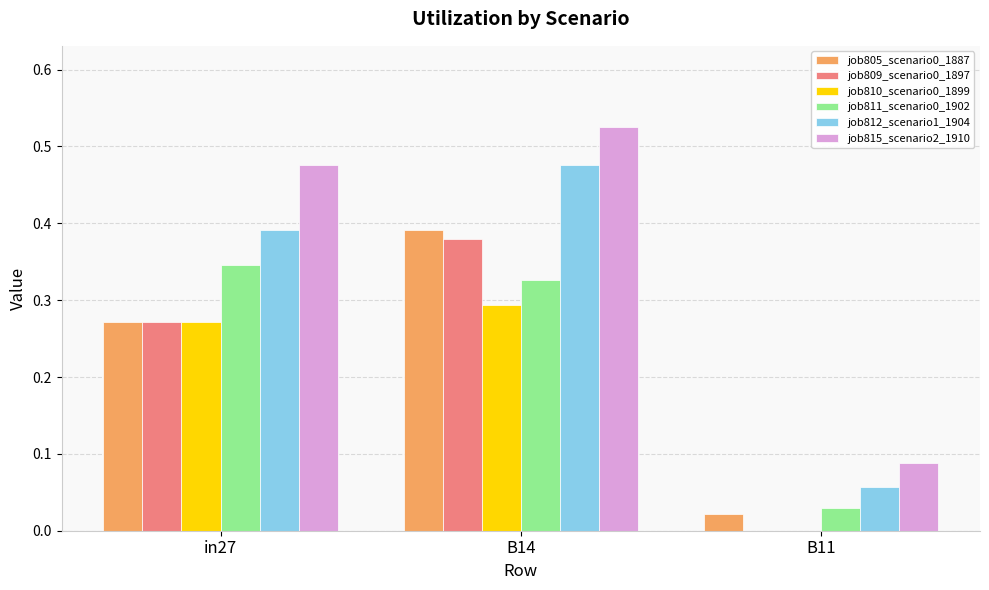

The value of job805_scenario0_1887 at B11 is 0.0. True or false?

True